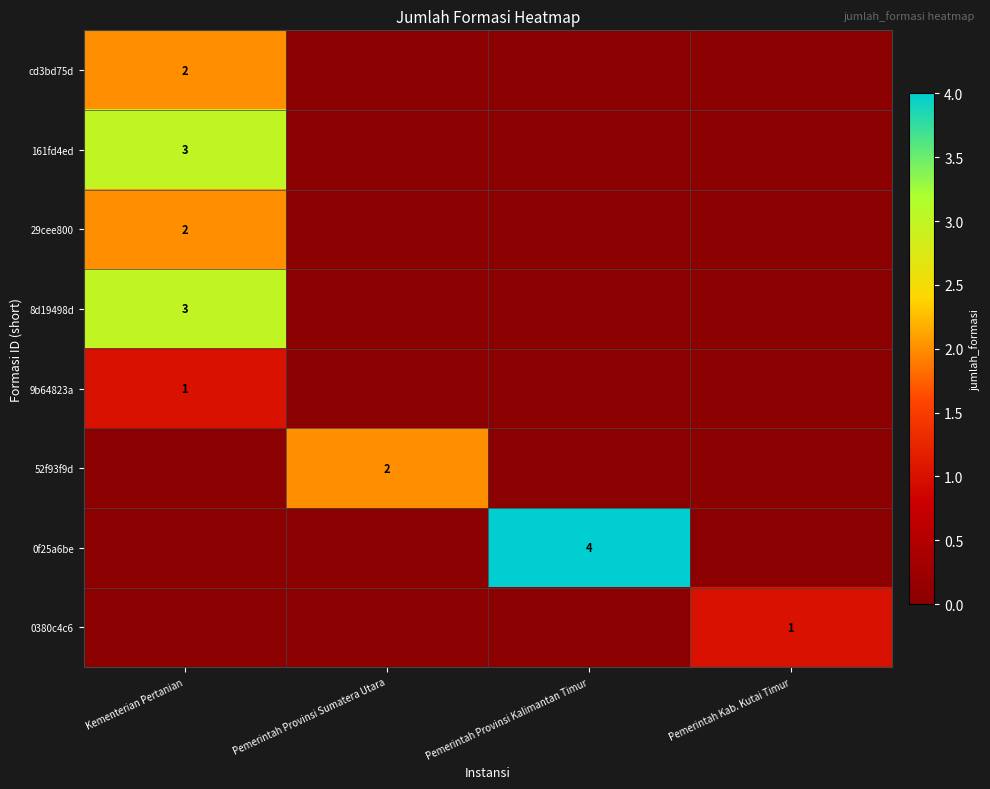

Is it true that 0f25a6be equals 4 at Pemerintah Provinsi Kalimantan Timur?

True